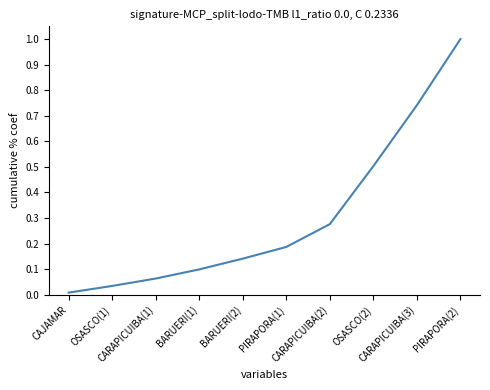

Rank the categories by value from lowest to highest.

CAJAMAR, OSASCO(1), CARAPICUIBA(1), BARUERI(1), BARUERI(2), PIRAPORA(1), CARAPICUIBA(2), OSASCO(2), CARAPICUIBA(3), PIRAPORA(2)